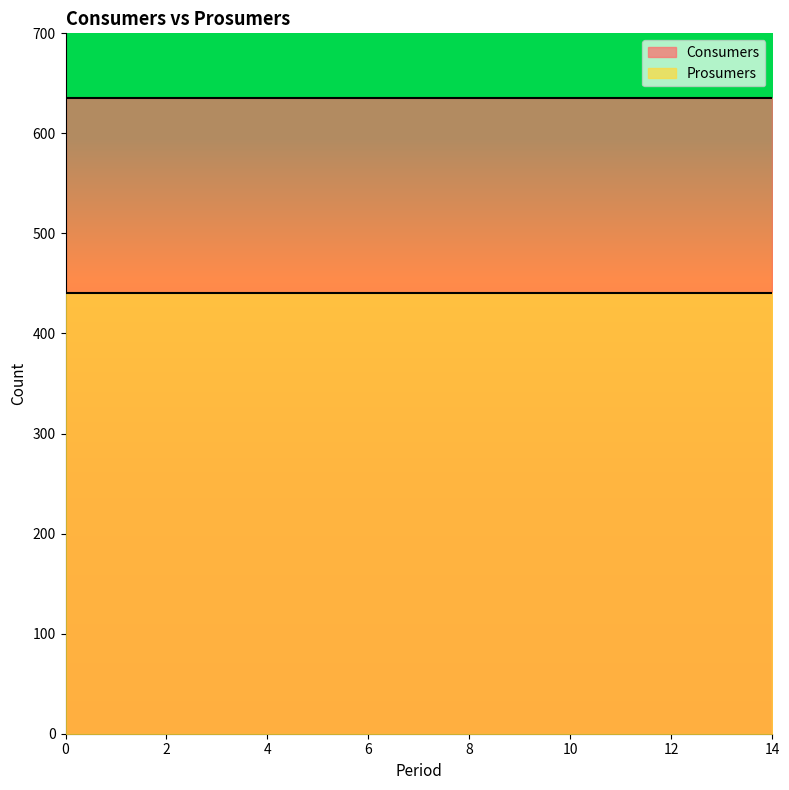

Which series has the largest total across all categories?

Consumers